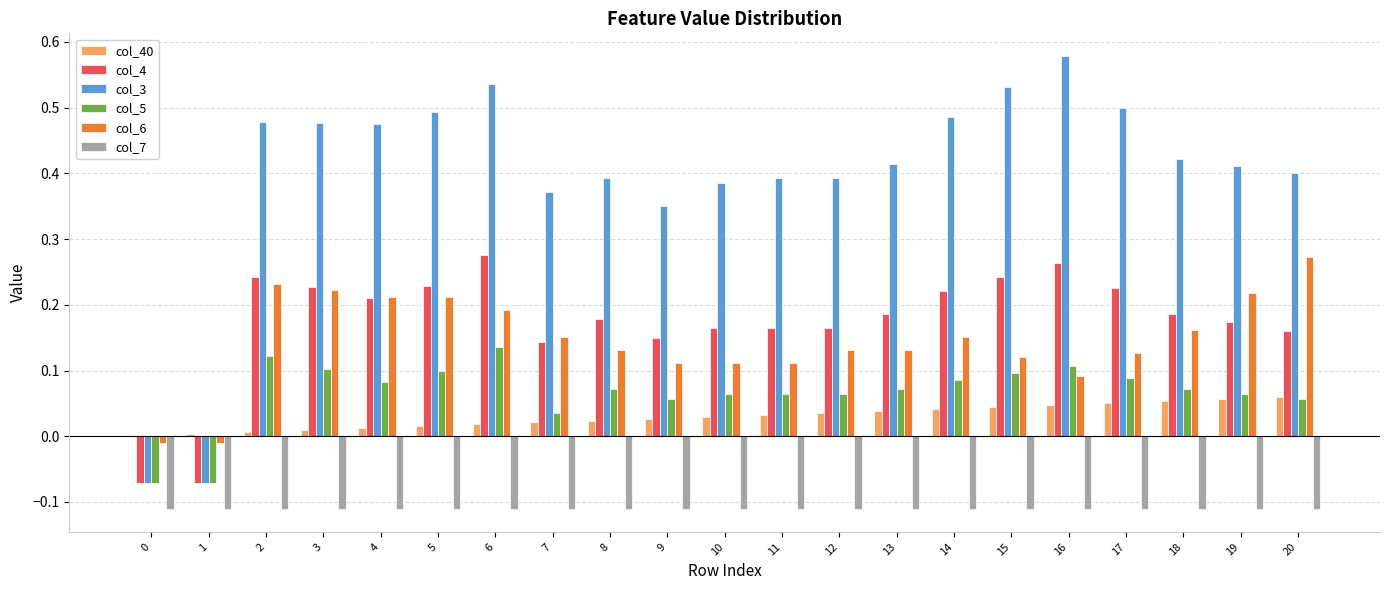

How many groups of bars are there?

21